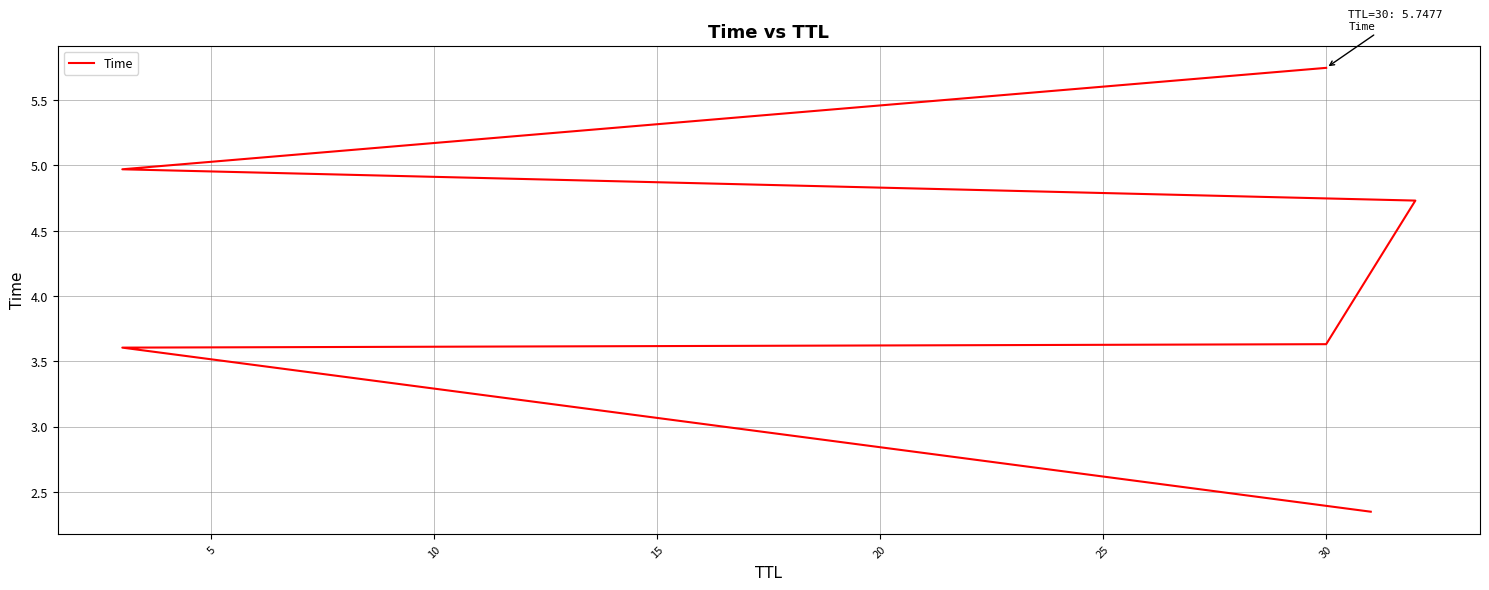

True or false: the data shows 2.0 at 30.

False